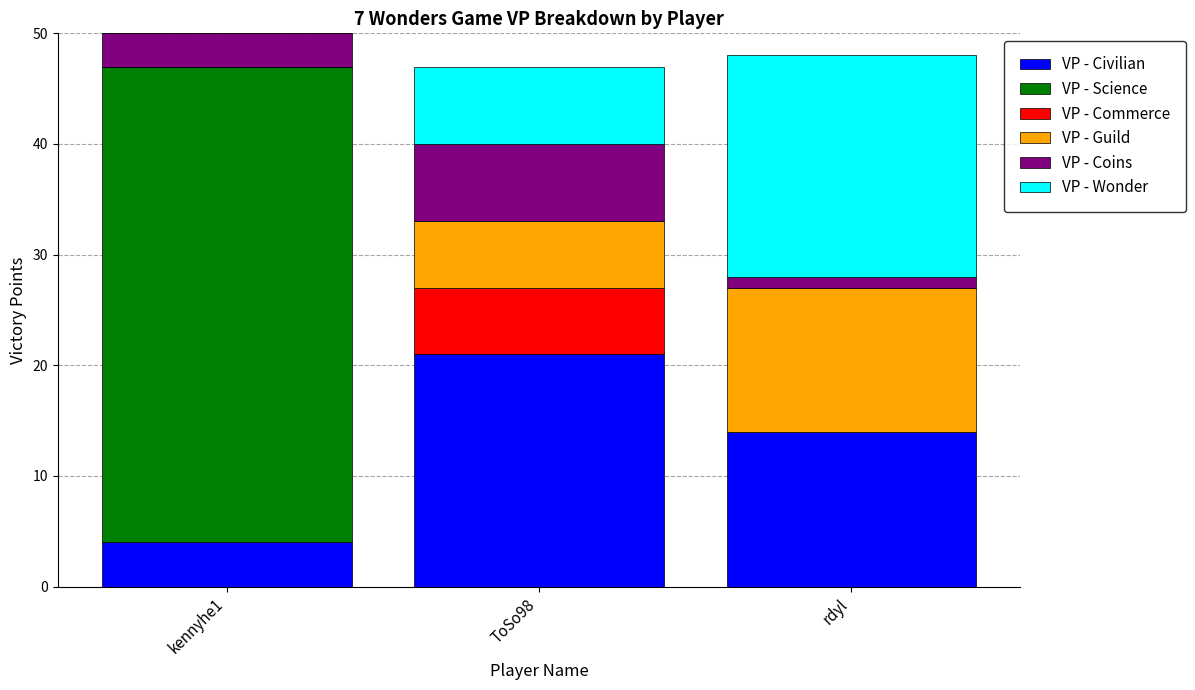

What is the maximum value for VP - Civilian?

21